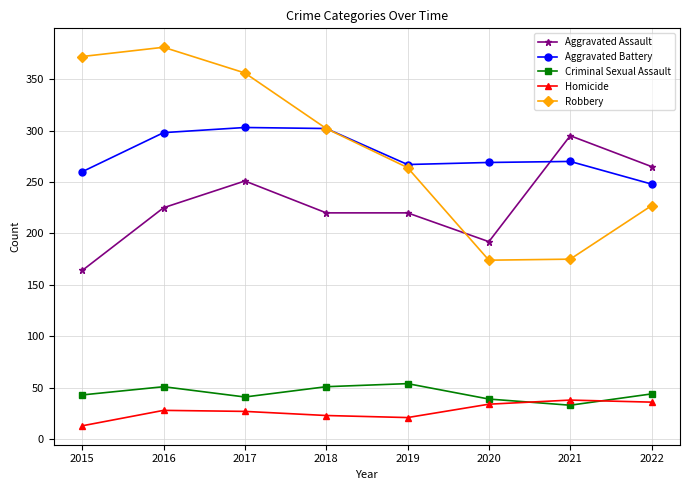

True or false: Robbery has more than 1 interior local peaks.

False